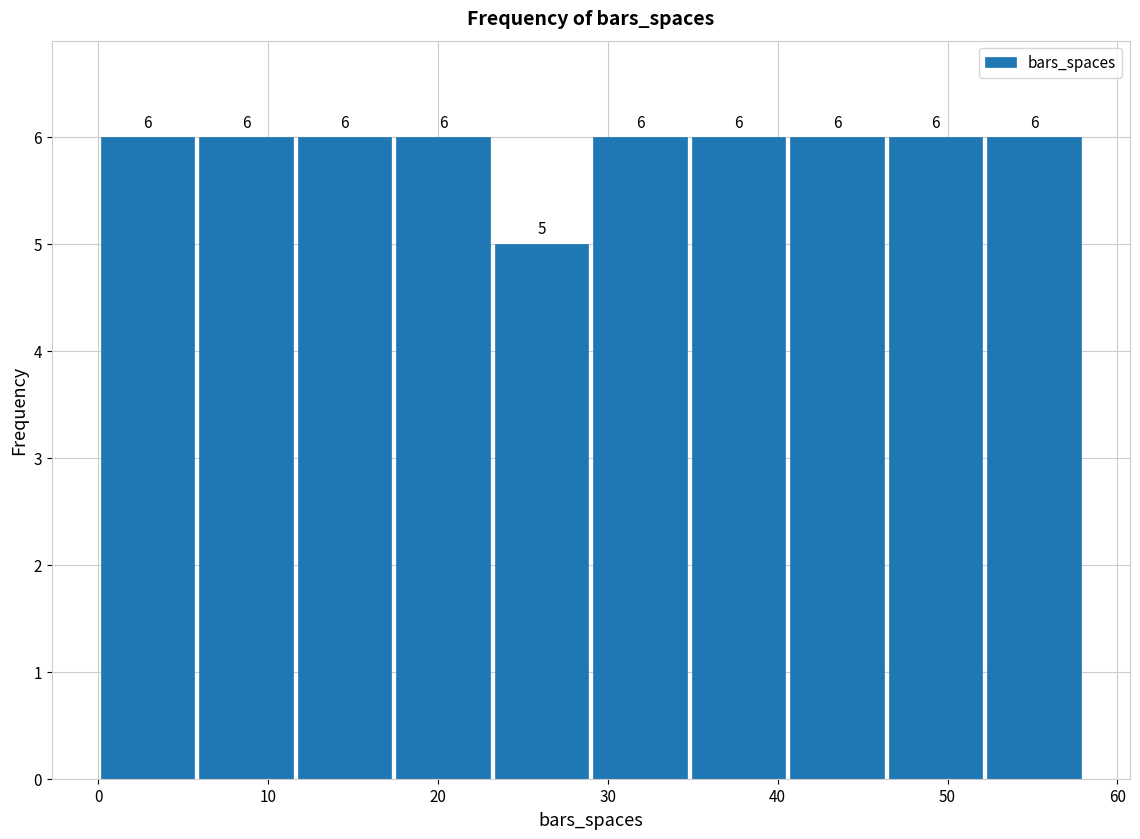

Reading left to right, transcribe this chart: for each bar, give the range it covers on the x-axis and its height. The bar edges are not printed on the chart, so give them approximately, as read against the axis.

0.0 to 5.8: 6
5.8 to 11.6: 6
11.6 to 17.4: 6
17.4 to 23.2: 6
23.2 to 29.0: 5
29.0 to 34.8: 6
34.8 to 40.6: 6
40.6 to 46.4: 6
46.4 to 52.2: 6
52.2 to 58.0: 6